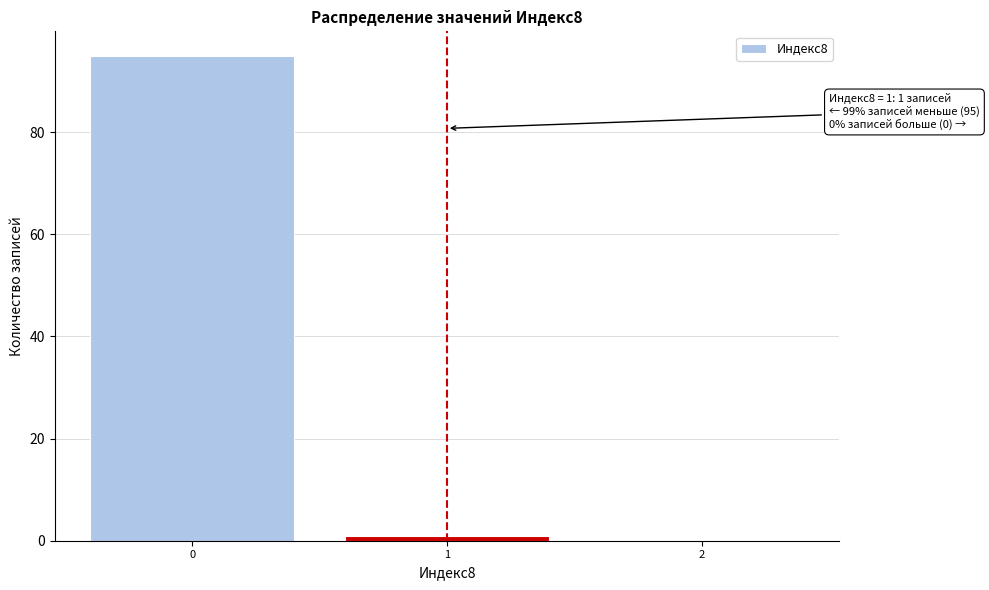

Reading left to right, list all the values displayed in this chart.

0=95	1=1	2=0